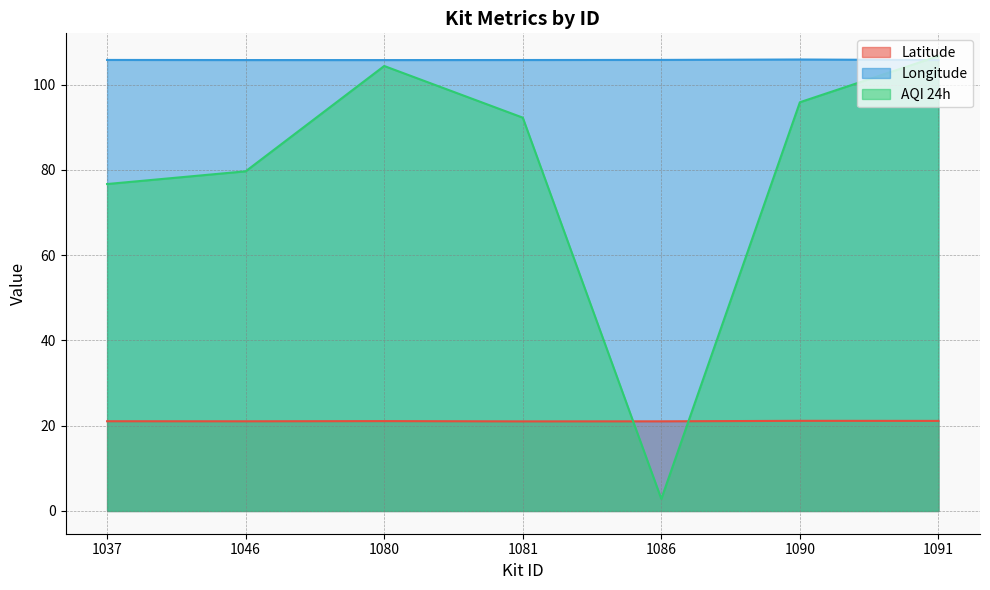

True or false: AQI 24h has a value of 40.8 at 1046.

False